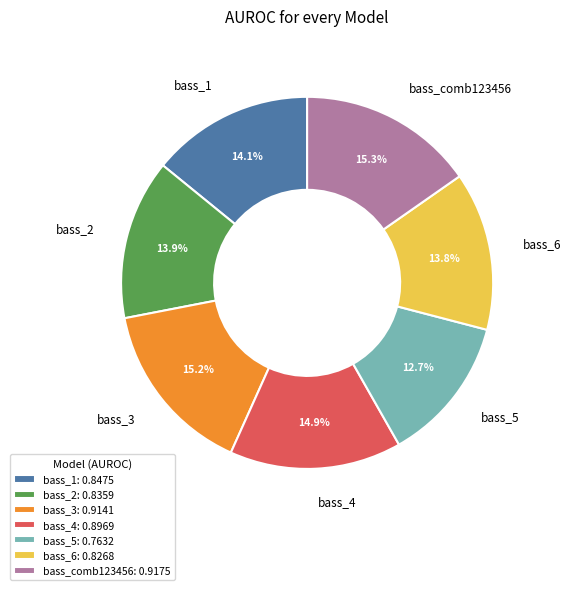

Does bass_5 represent more than half of the total?

No